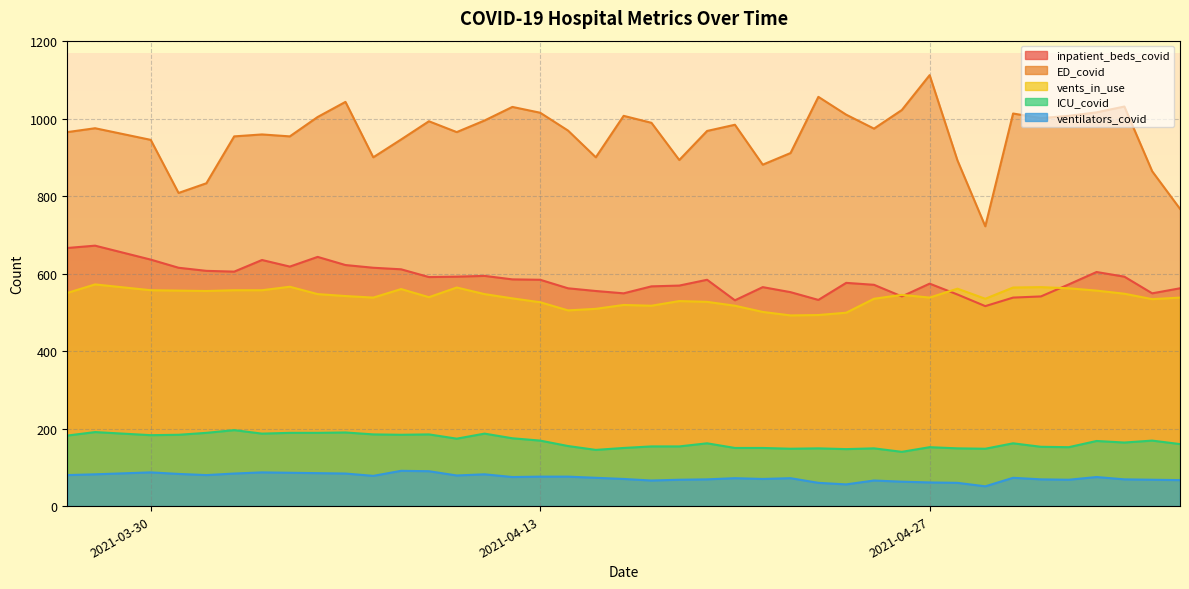

Is it true that ICU_covid equals 184 at 2021-03-31?

True